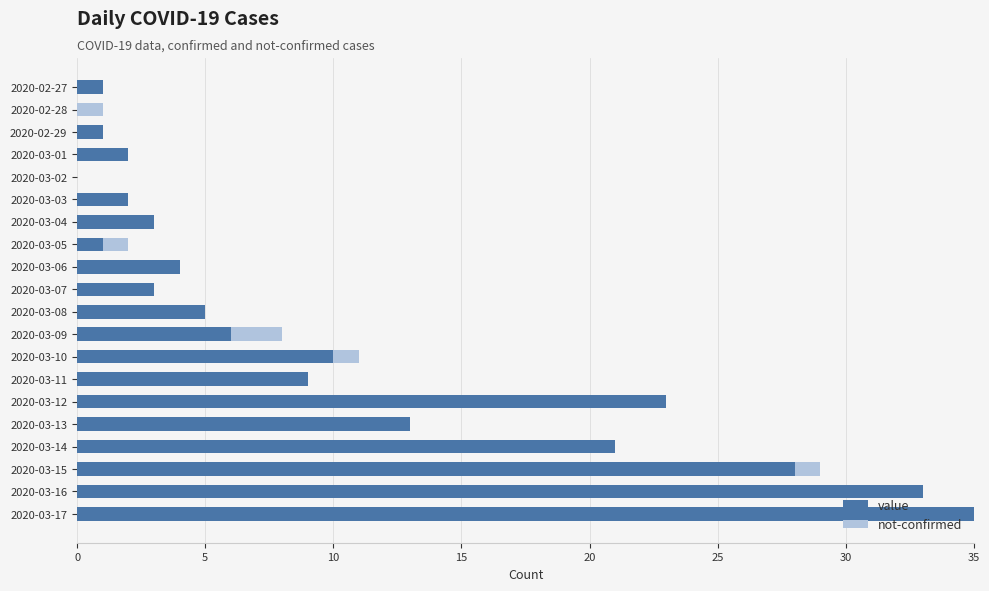

How many categories are shown in the chart?

20